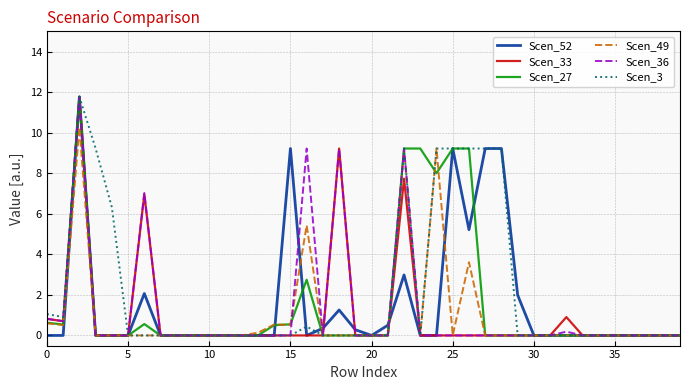

What is the highest value of the Scen_36 series?

11.8